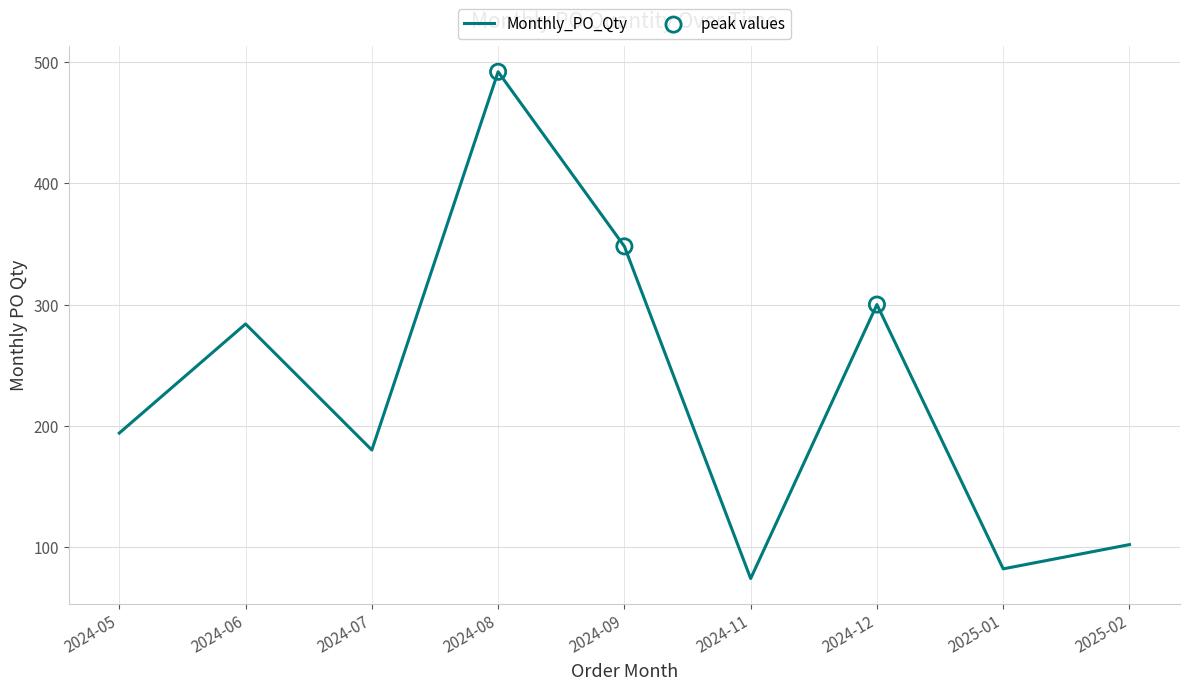

What is the change in value from 2024-05 to 2024-09?

+154